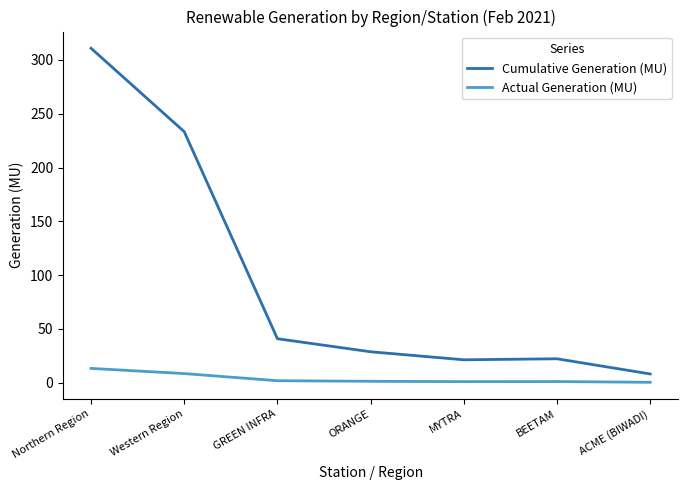

Is this an area chart (filled region under the line)?

No